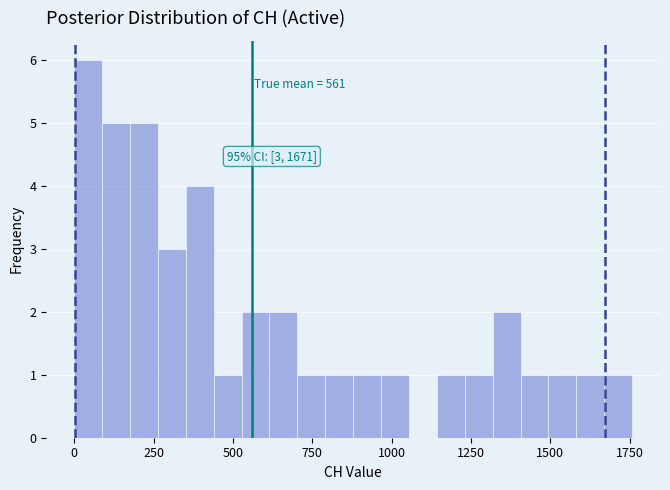

Around what value on the x-axis is the tallest bar? Give the approximate position of its centre, as read against the axis.

50